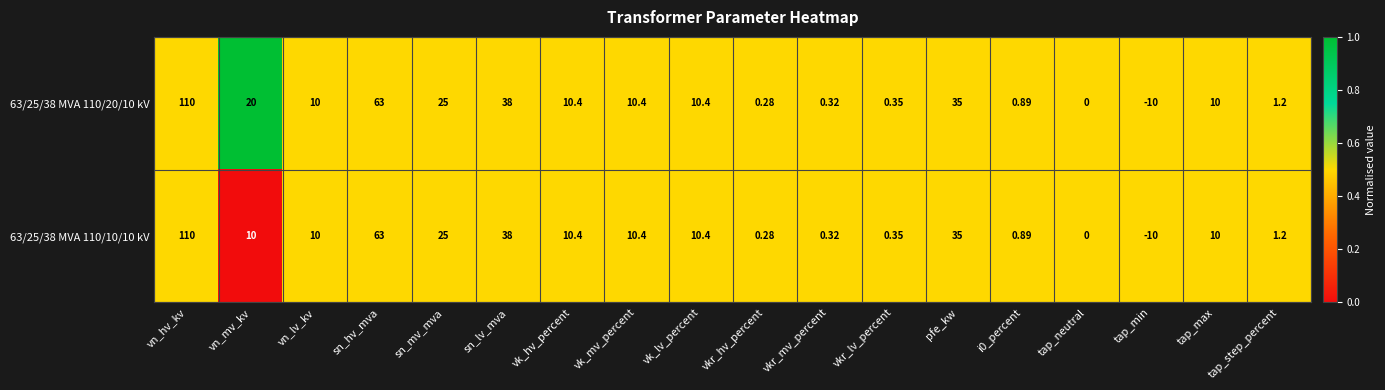

Which category has the highest value across all series?

vn_hv_kv